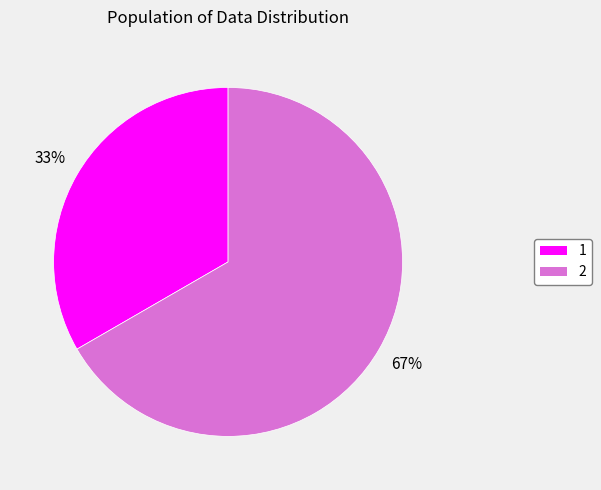

Is there a majority slice in this chart?

Yes